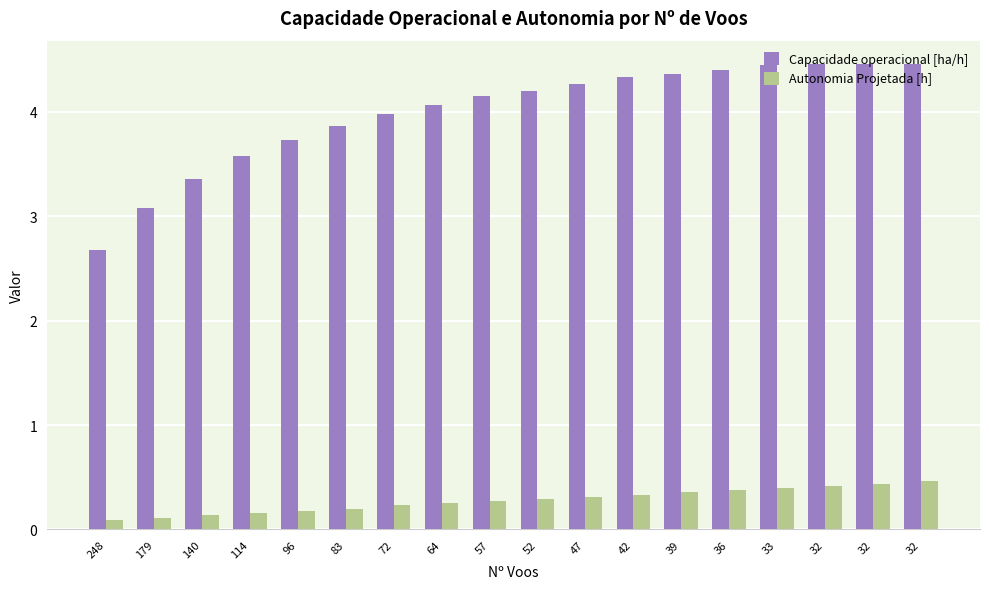

Rank the series by their average value, from highest to lowest.

Capacidade operacional [ha/h], Autonomia Projetada [h]